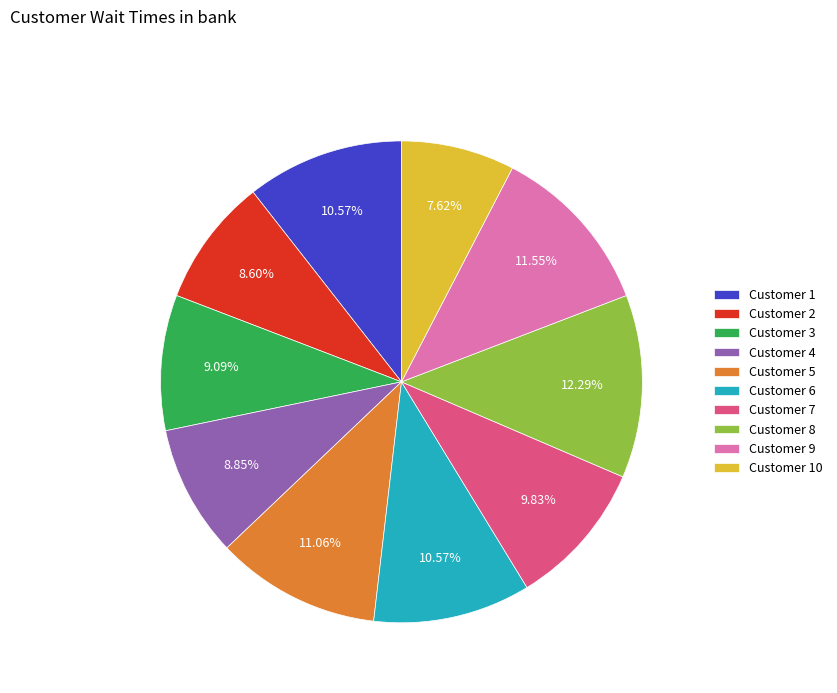

Count the number of slices in the pie.

10